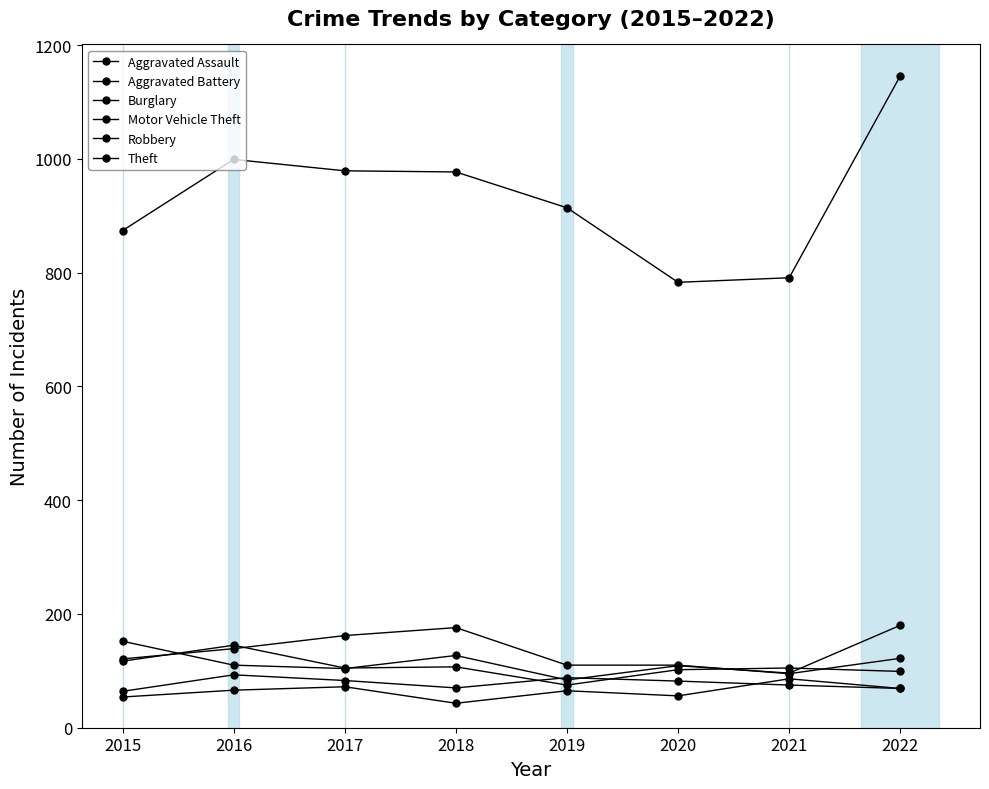

Where does the Aggravated Battery series first go above 82?

2016